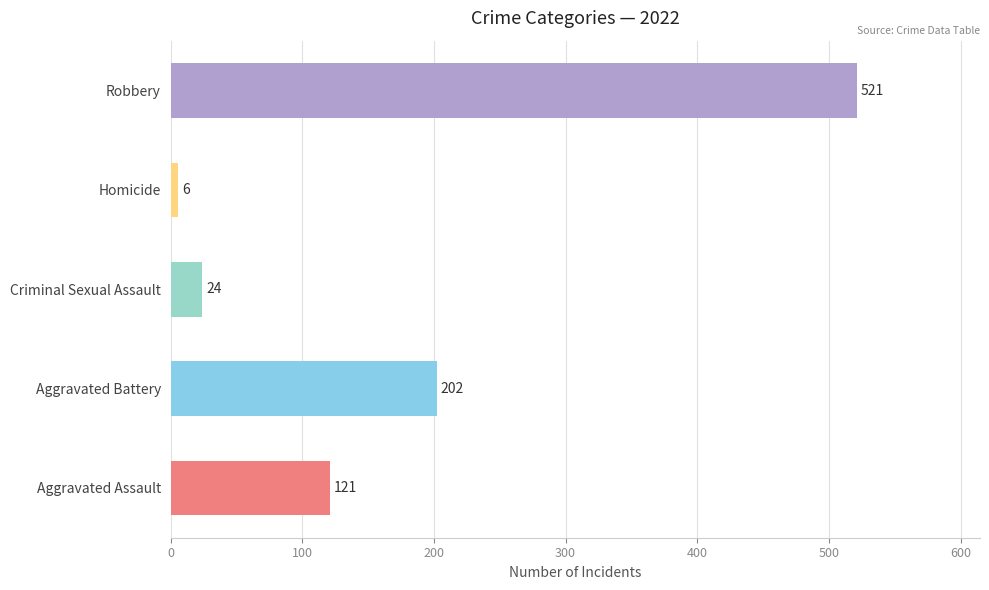

Which series has the largest total across all categories?

Robbery